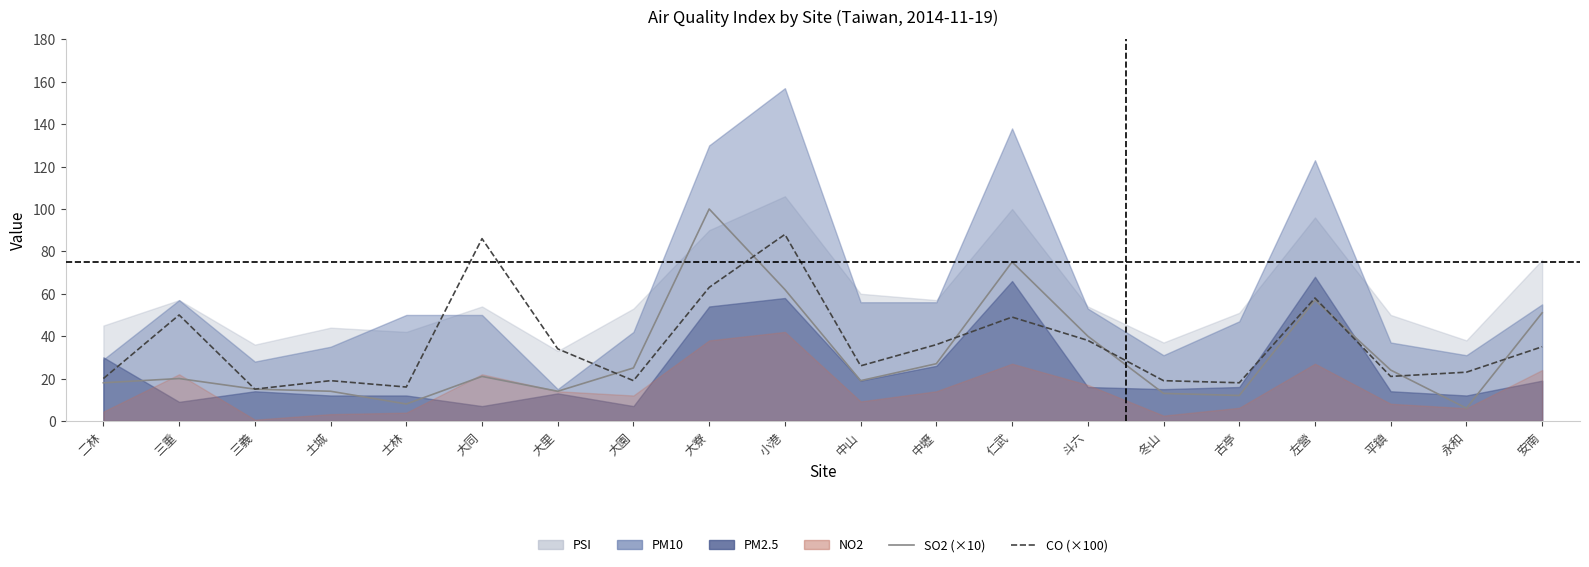

What is the label of the 8th point from the left?

大園